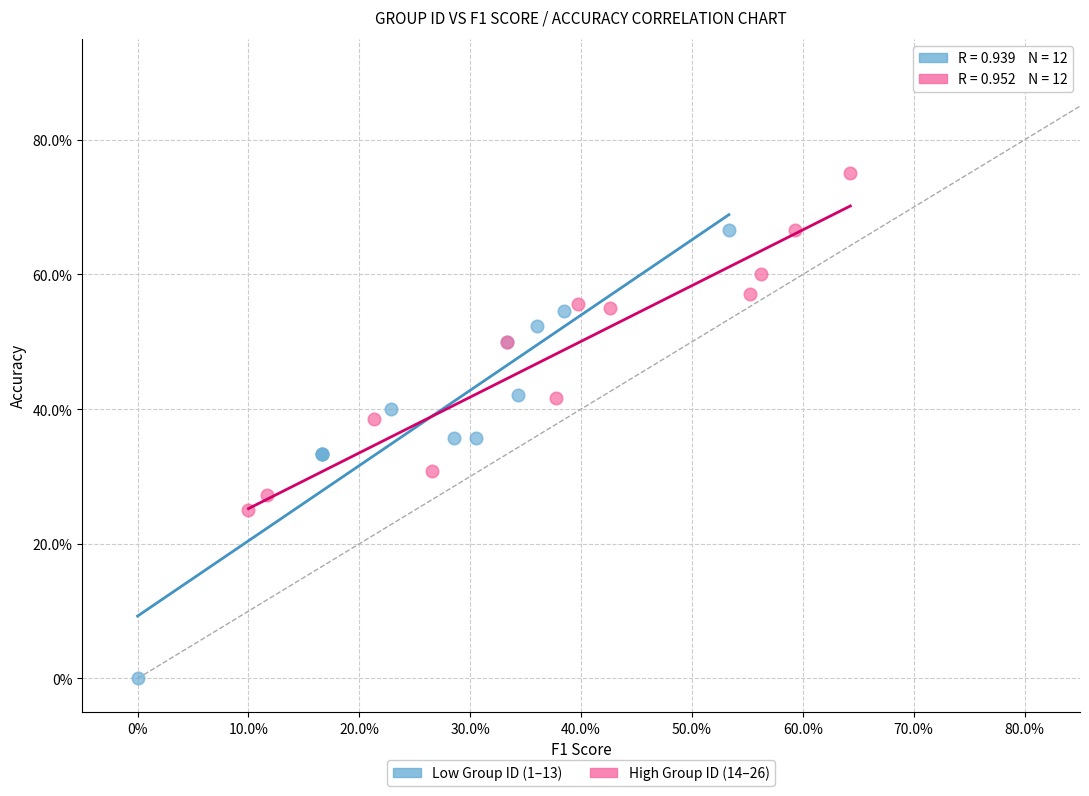

Which series reaches the maximum Y coordinate?

High Group ID (14–26)